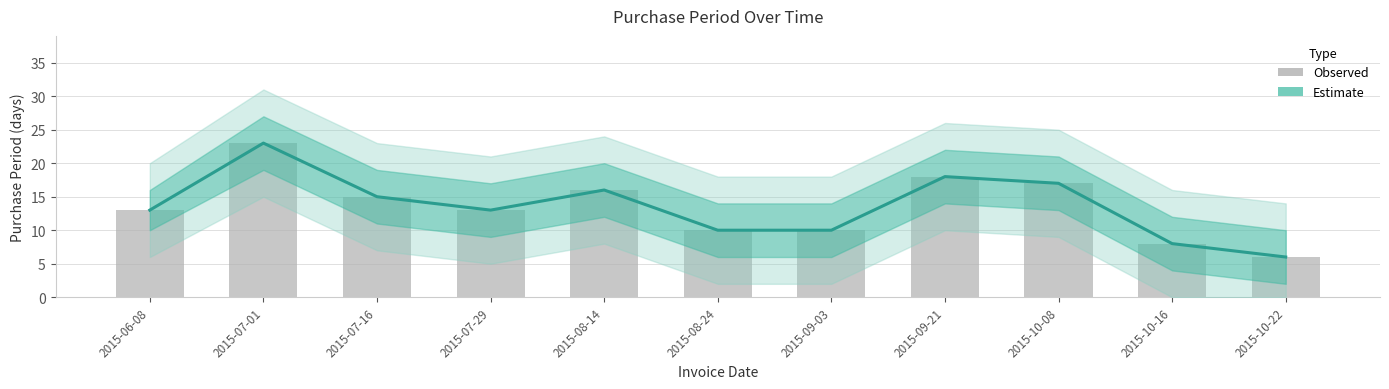

What is the greatest value displayed?

23